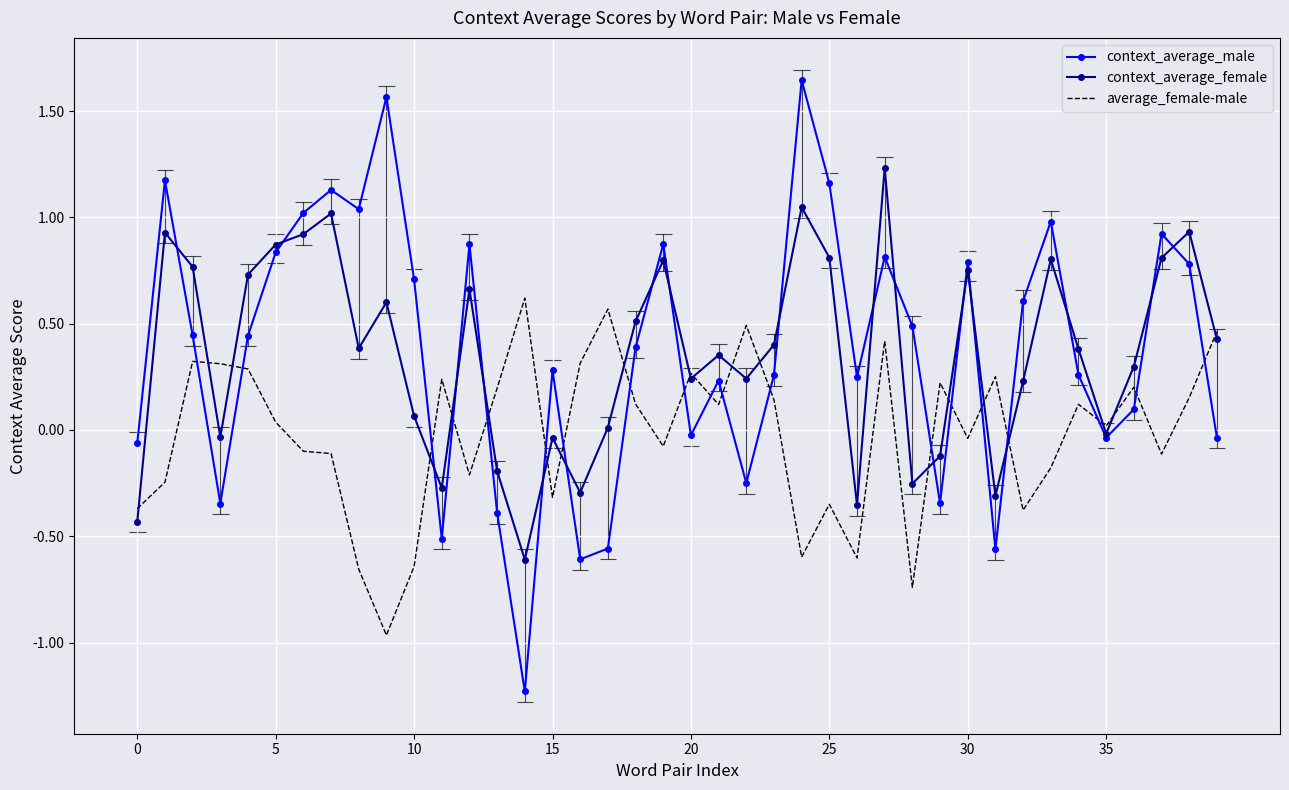

How many interior local valleys does the context_average_male series have?

11